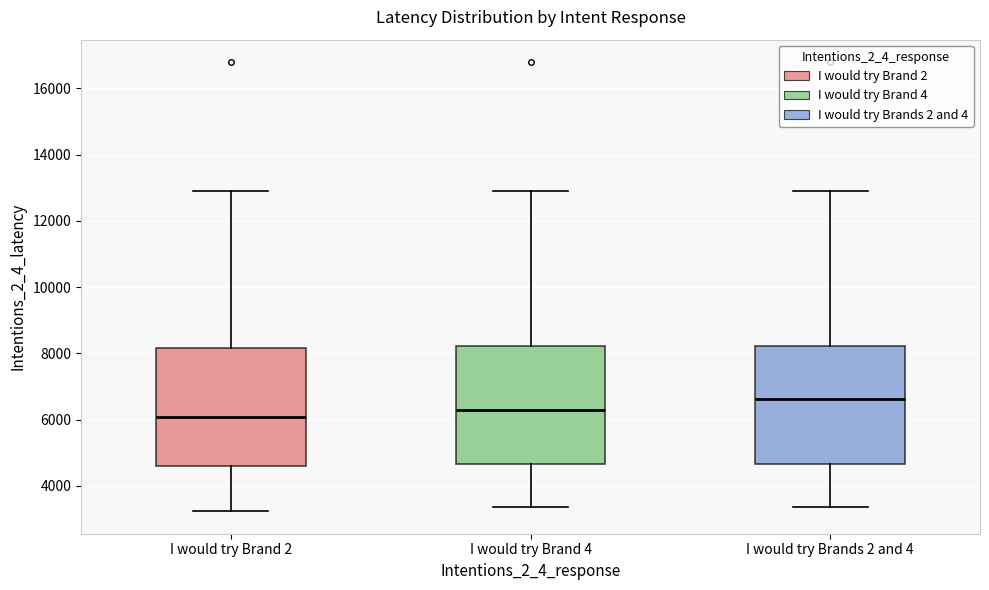

Where is the lower edge of the box for I would try Brand 2 on the y-axis? The values are not printed on the chart, so give them approximately, as read against the axis.

4600